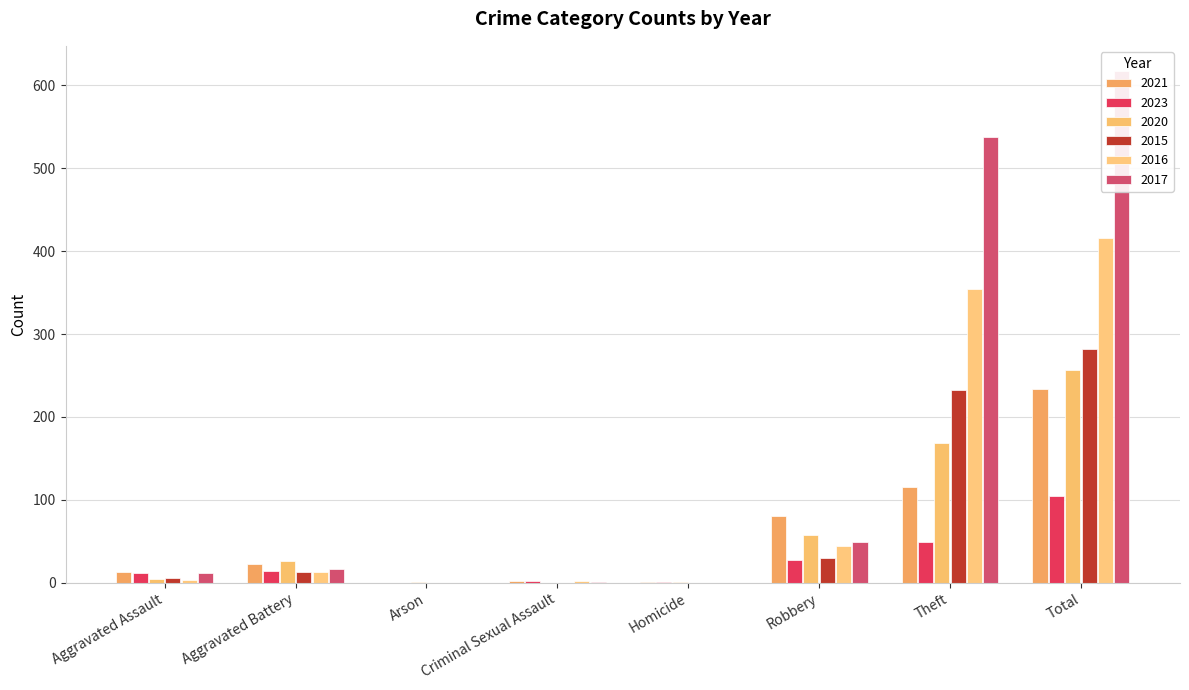

Is it true that 2023 equals 150 at Total?

False